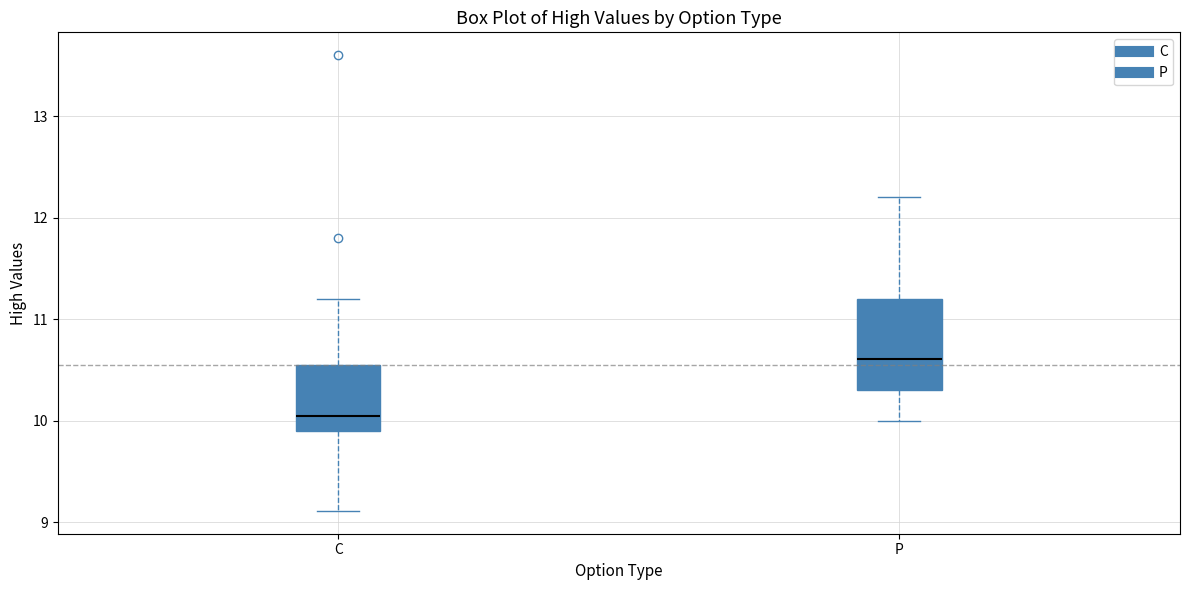

Comparing the boxes themselves (not the whiskers), which one is the tallest?

P